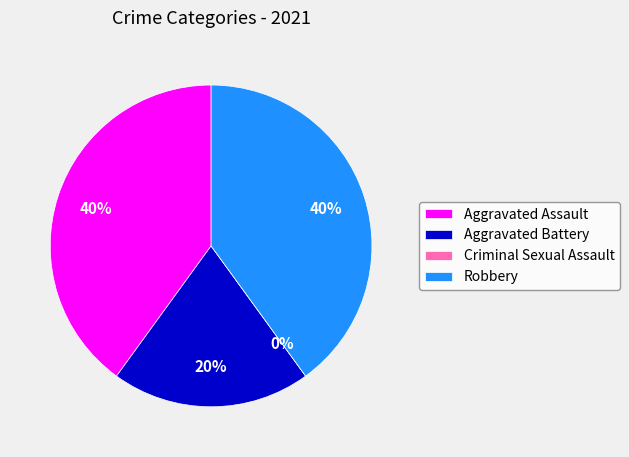

Count the number of slices in the pie.

4